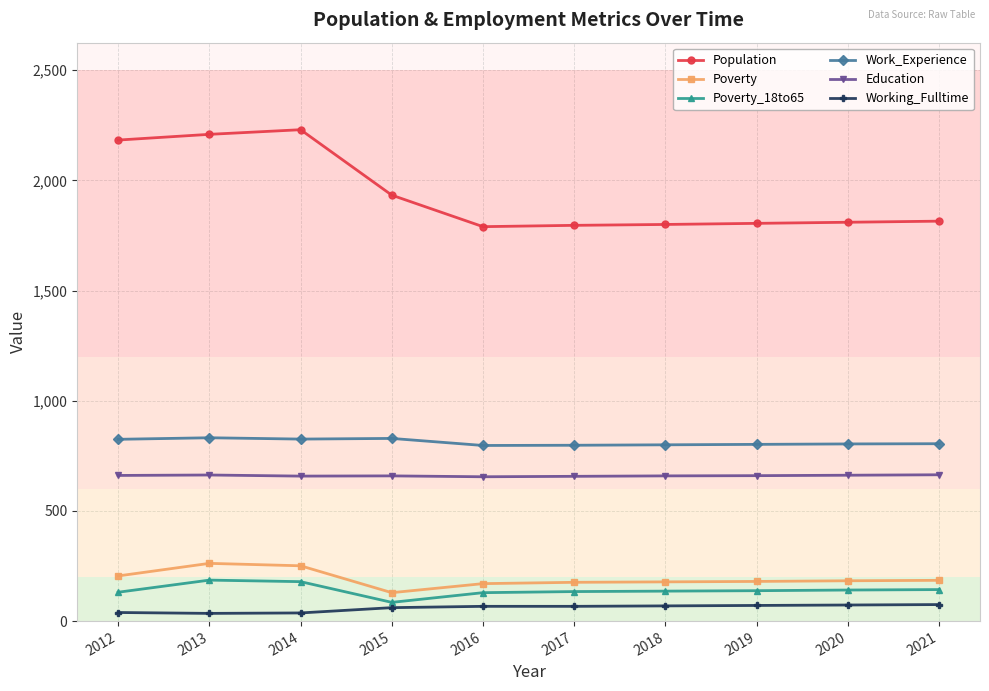

At 2015, list the series in order from smallest to largest.

Working_Fulltime, Poverty_18to65, Poverty, Education, Work_Experience, Population